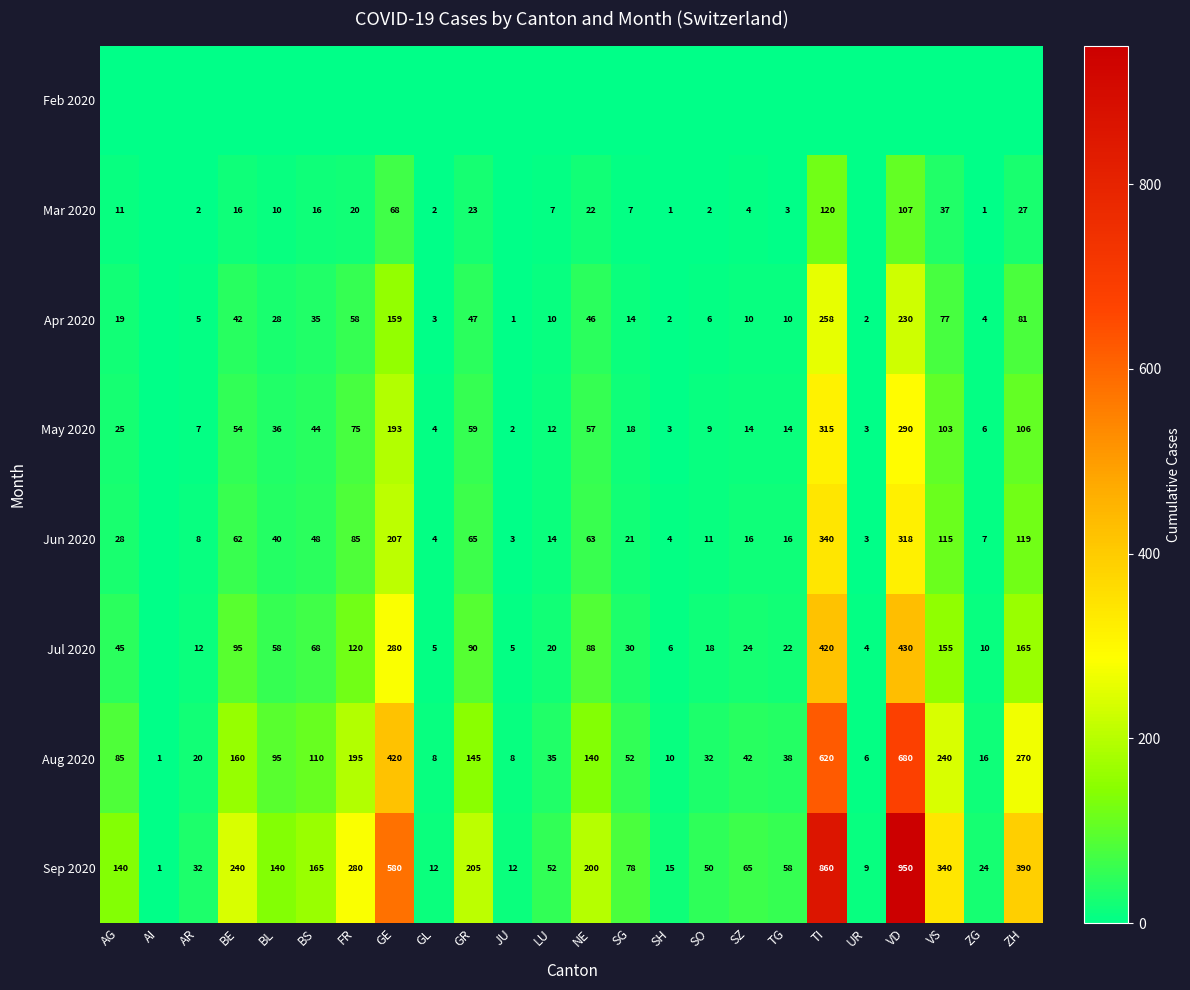

What is the sum of the Sep 2020 values at UR and VD?

959